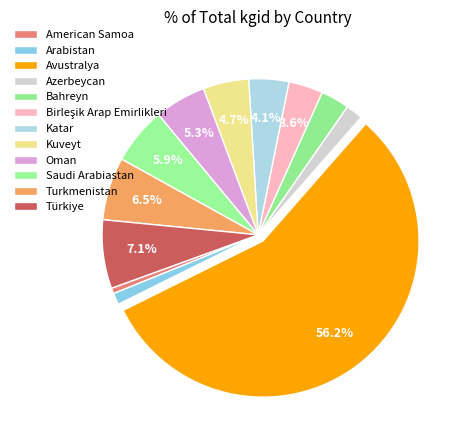

Count the number of slices in the pie.

12